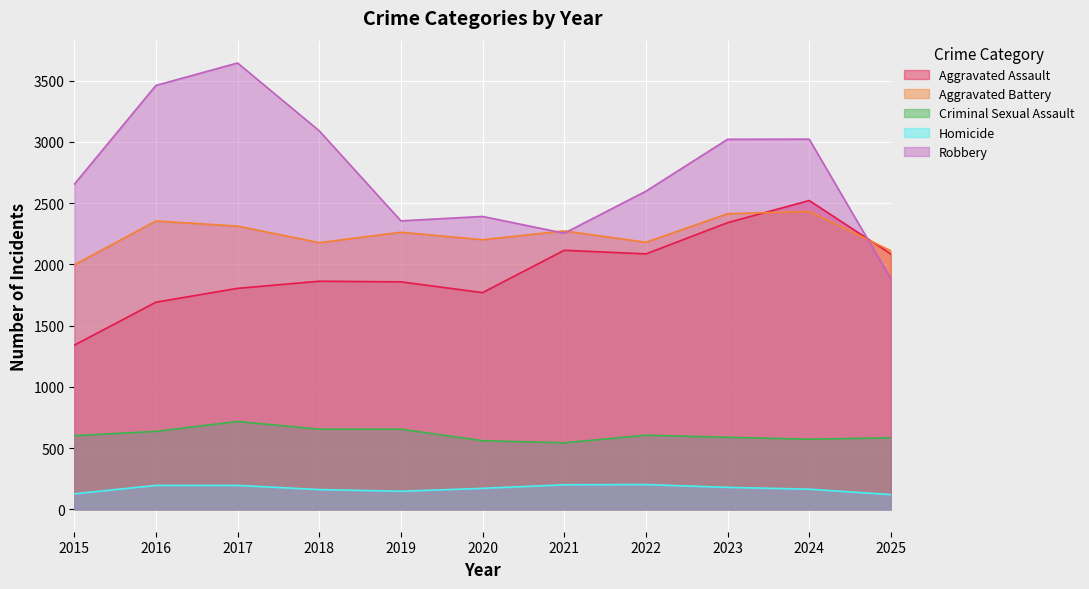

Reading left to right, transcribe all the data shown in this chart.

Aggravated Assault: 1341	1692	1805	1863	1858	1770	2116	2086	2341	2522	2086
Aggravated Battery: 1997	2355	2313	2178	2263	2202	2274	2181	2414	2433	2112
Criminal Sexual Assault: 602	637	718	655	655	561	544	606	589	573	585
Homicide: 127	196	196	162	148	172	201	203	180	165	121
Robbery: 2655	3462	3645	3091	2356	2392	2255	2598	3022	3023	1883